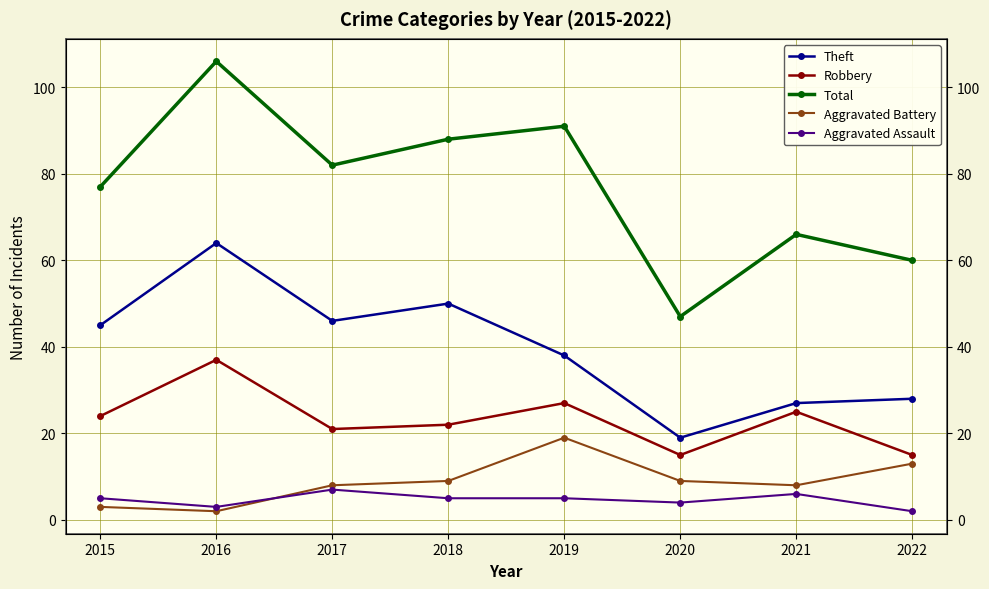

Between 2015 and 2017, which series saw the biggest shift?

Total